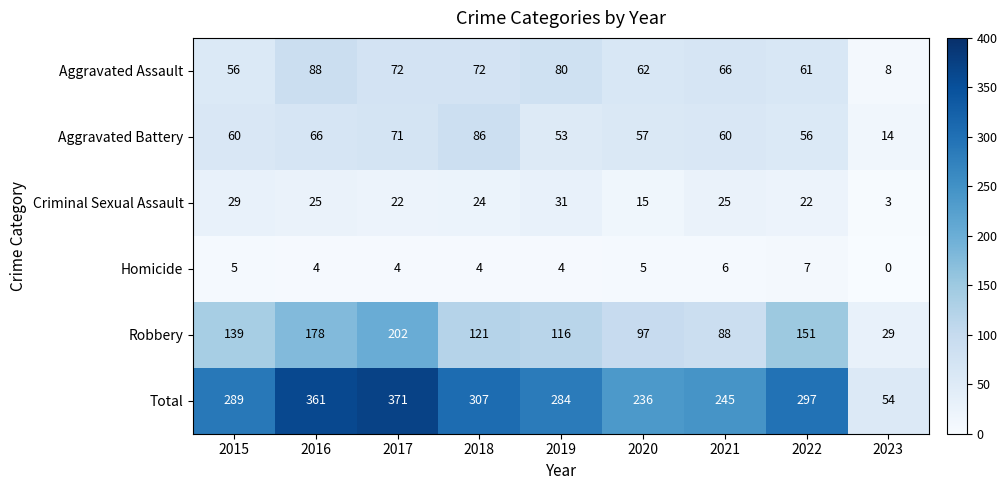

Count the number of data series in this chart.

6